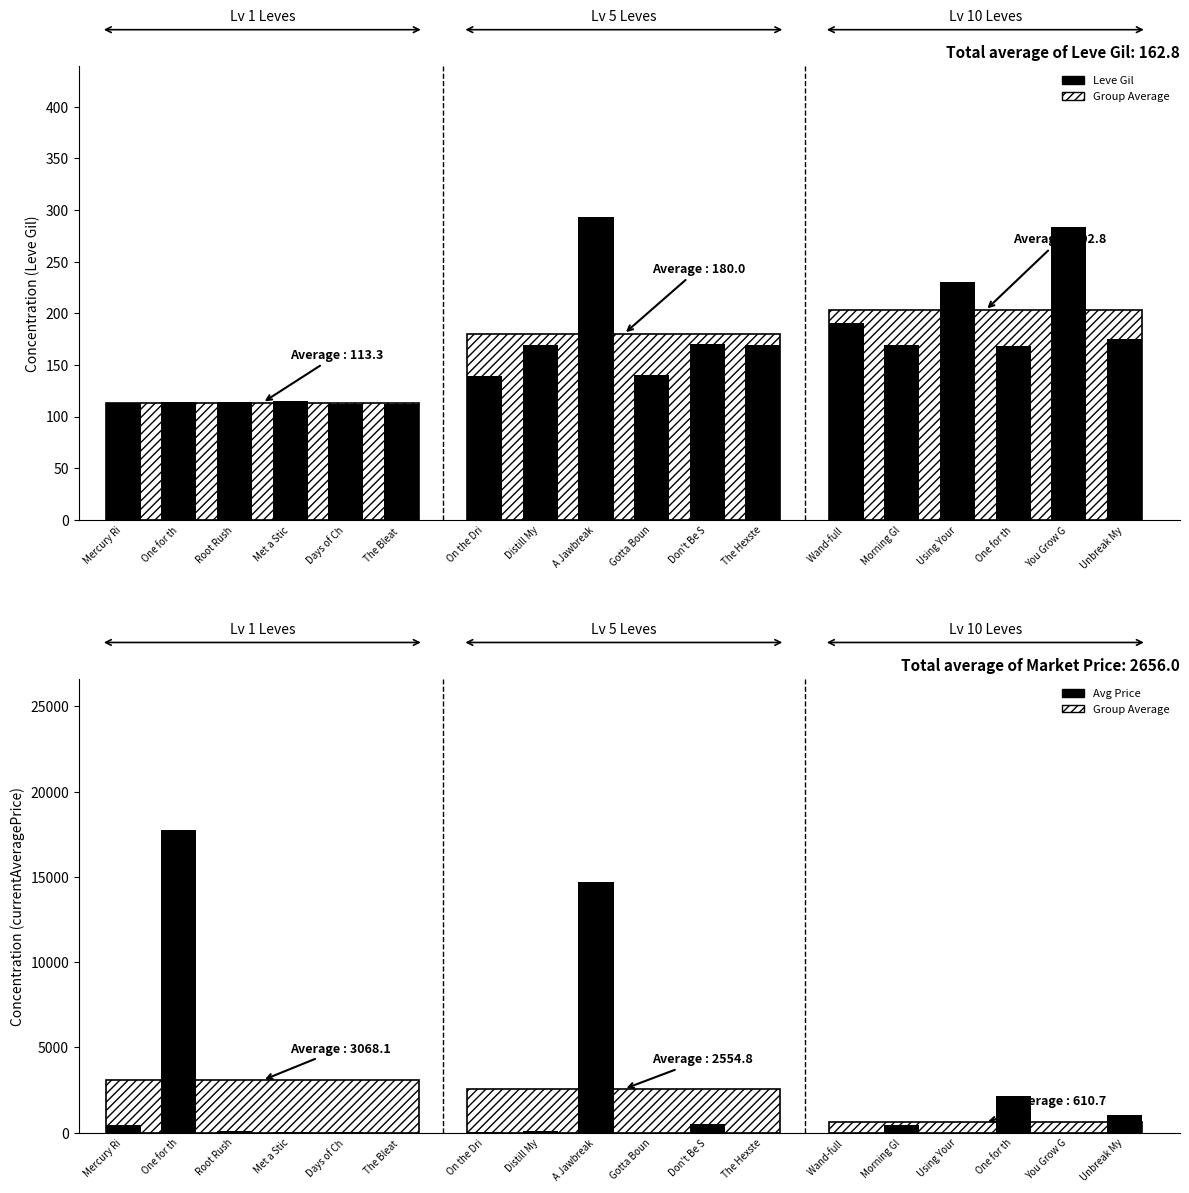

What is the label of the 2nd bar from the left?

One for th